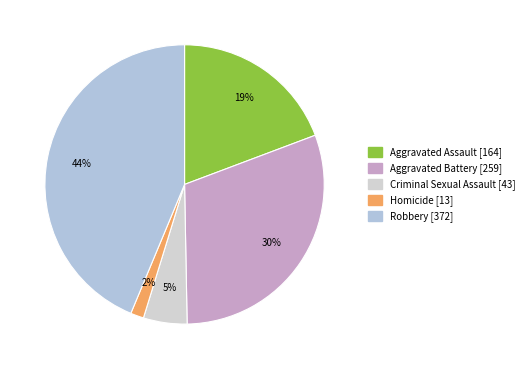

The Aggravated Assault slice represents 31% of the pie. True or false?

False